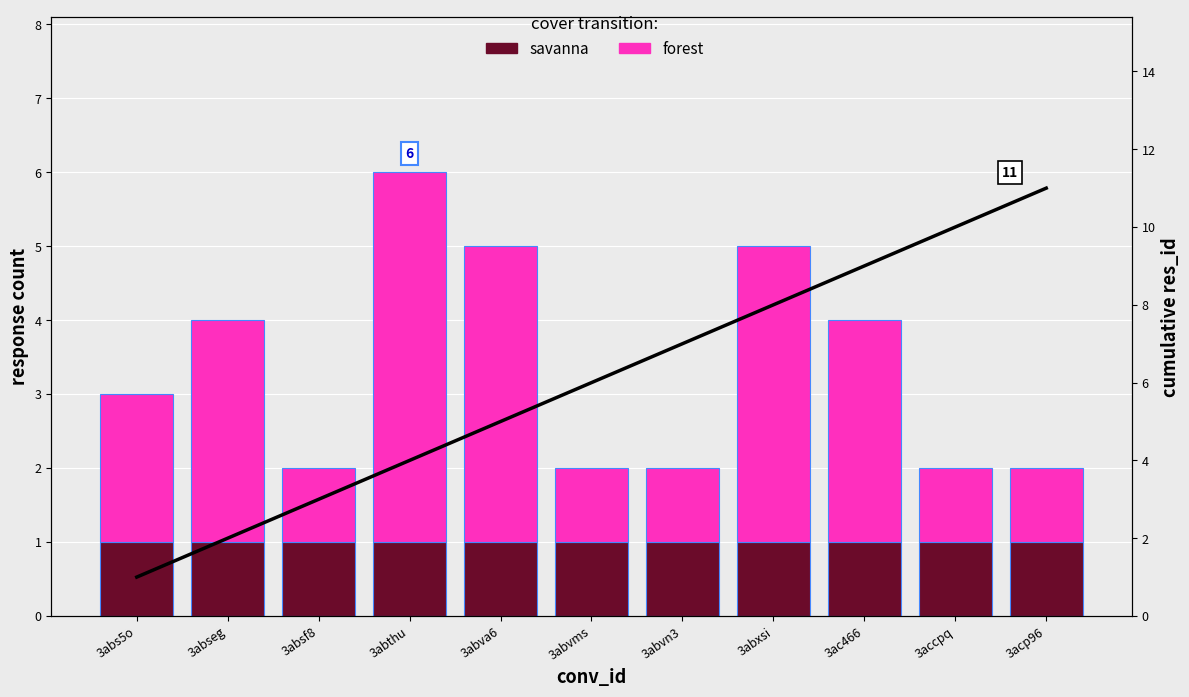

Which series has the widest spread of values?

cumulative res_id